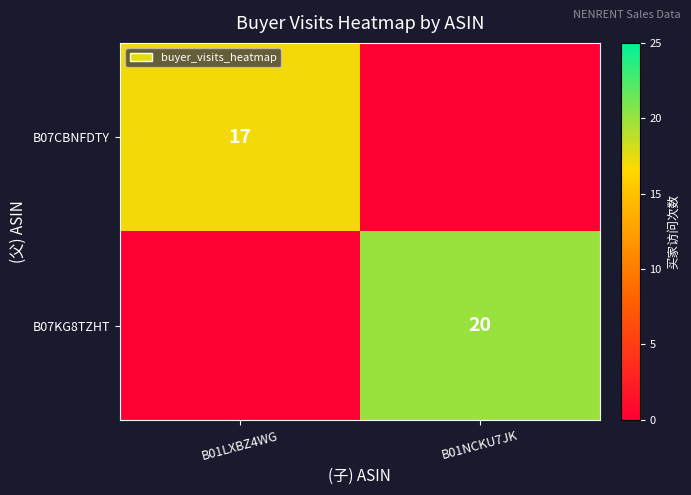

At how many categories does at least one series exceed 6?

2